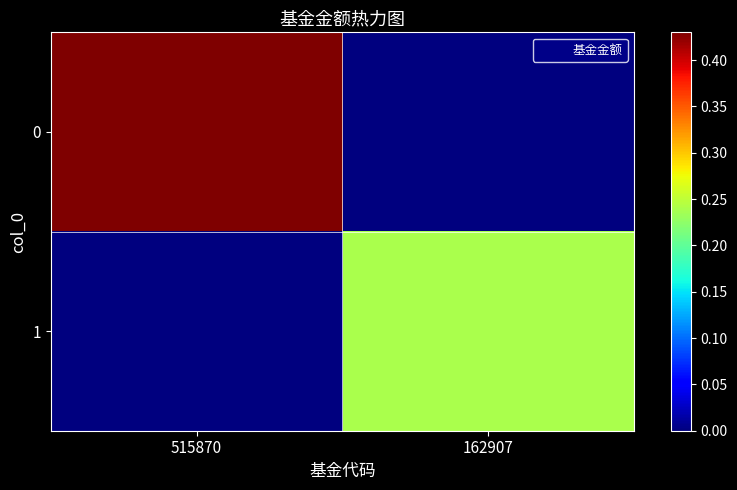

How many data points does each series have?

2